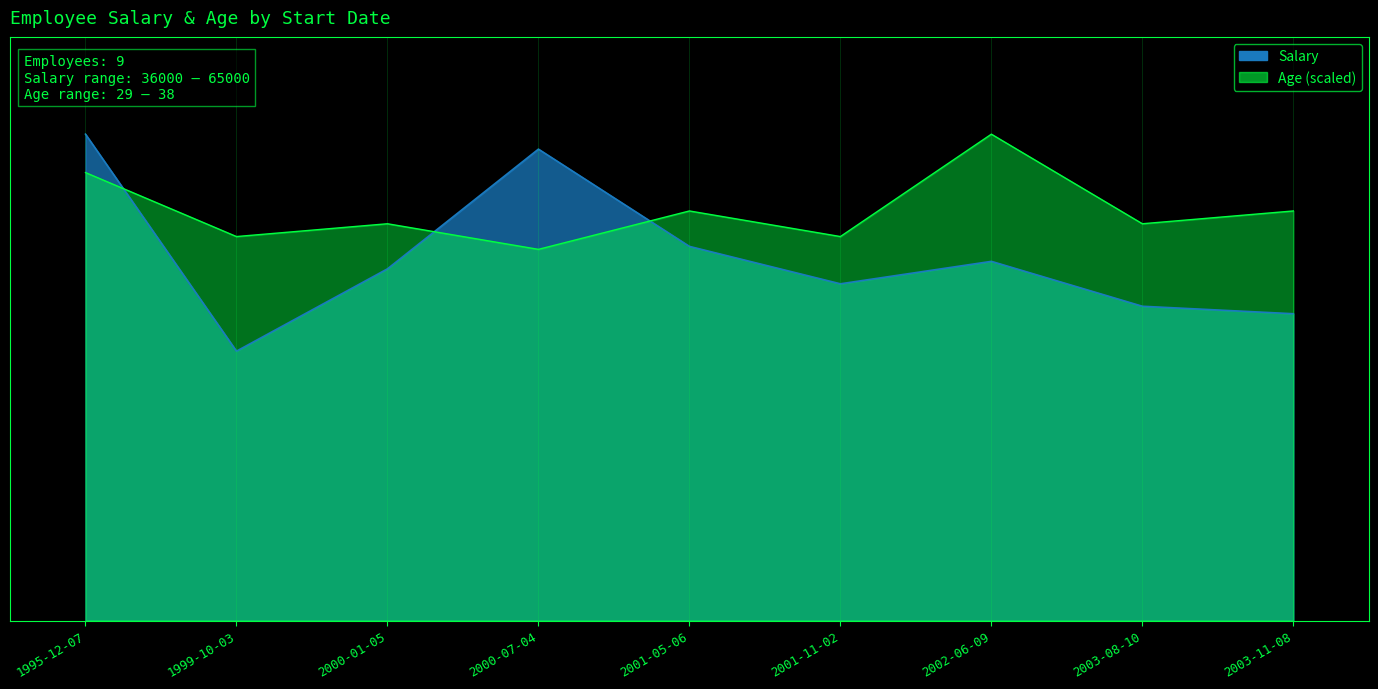

What is the difference between the maximum and minimum values in the Age series?

9